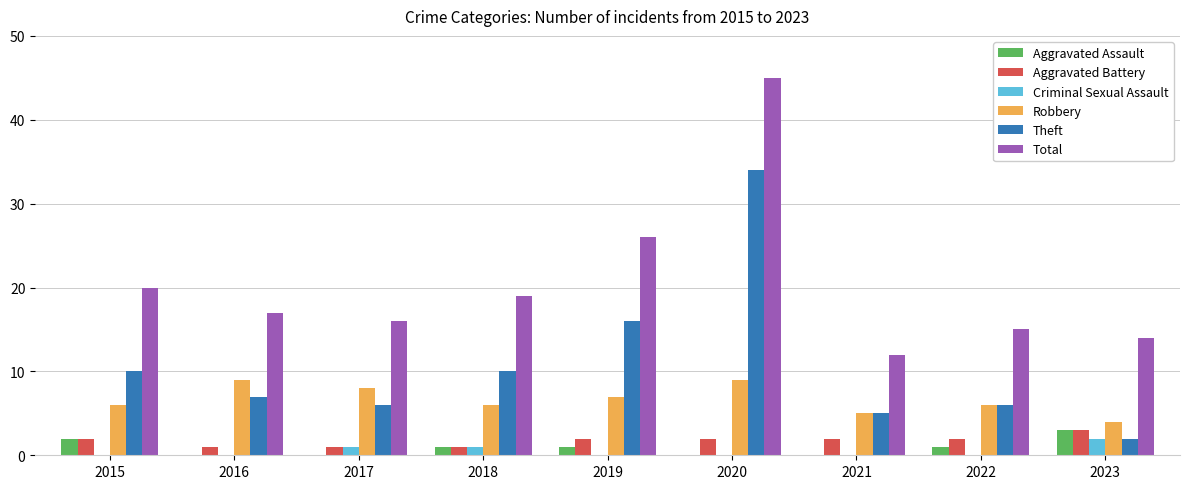

How many categories are shown in the chart?

9